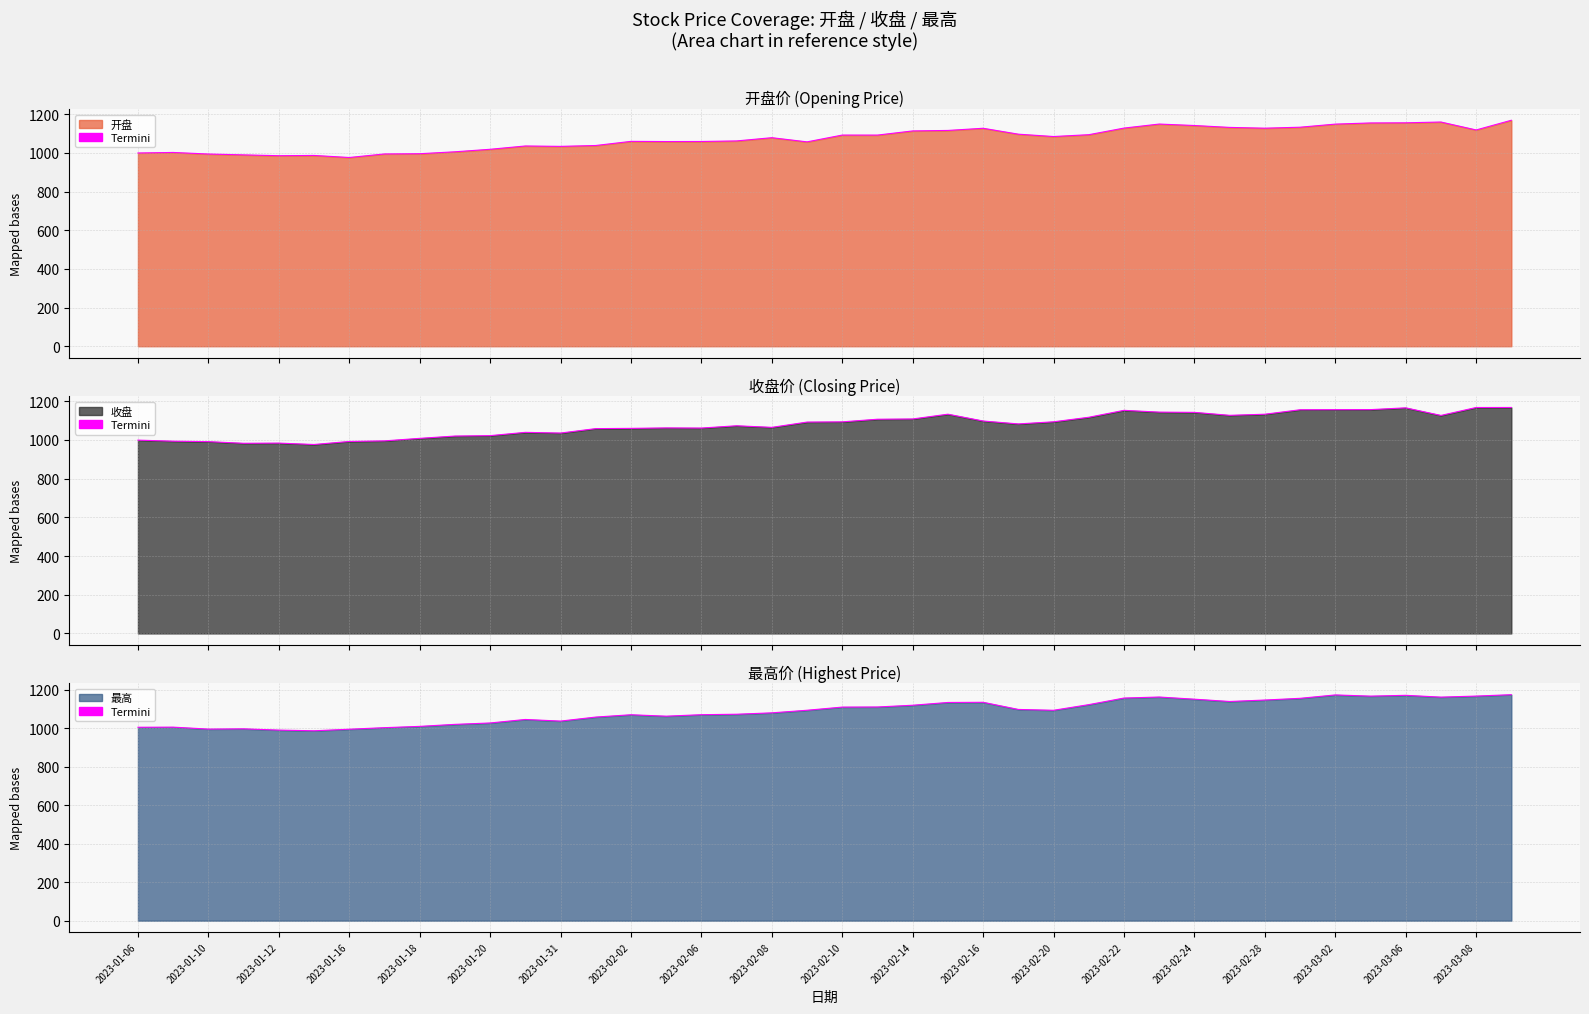

At which category is the sum across all series the highest?

39